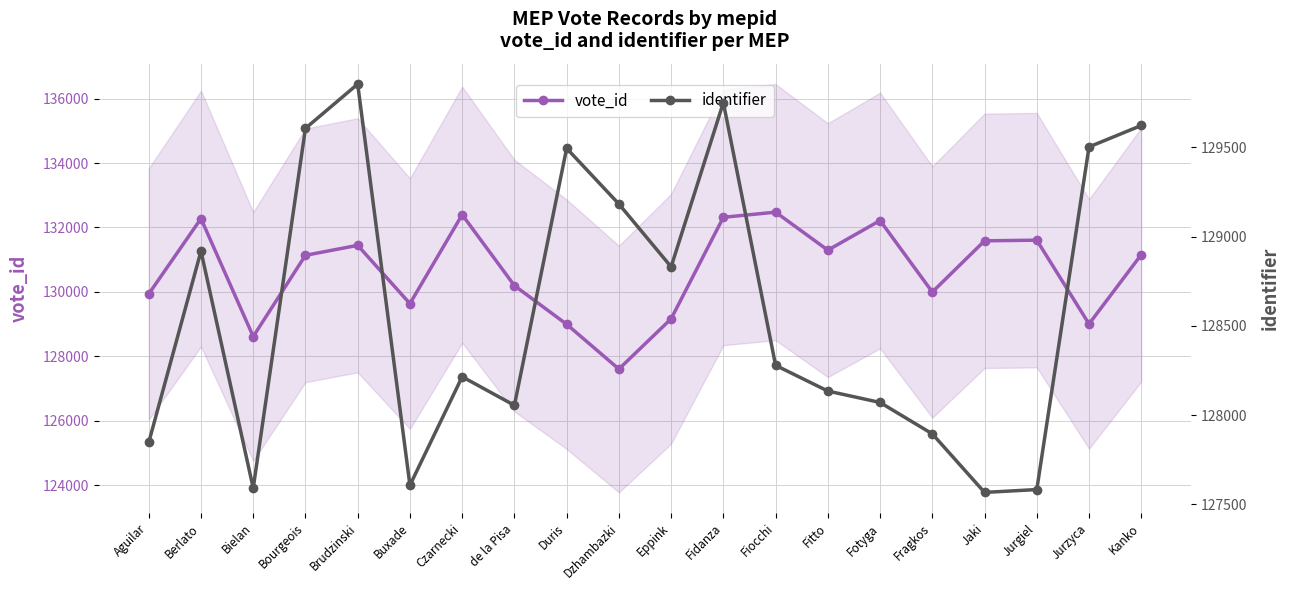

Rank the series by their maximum value, from lowest to highest.

identifier, vote_id